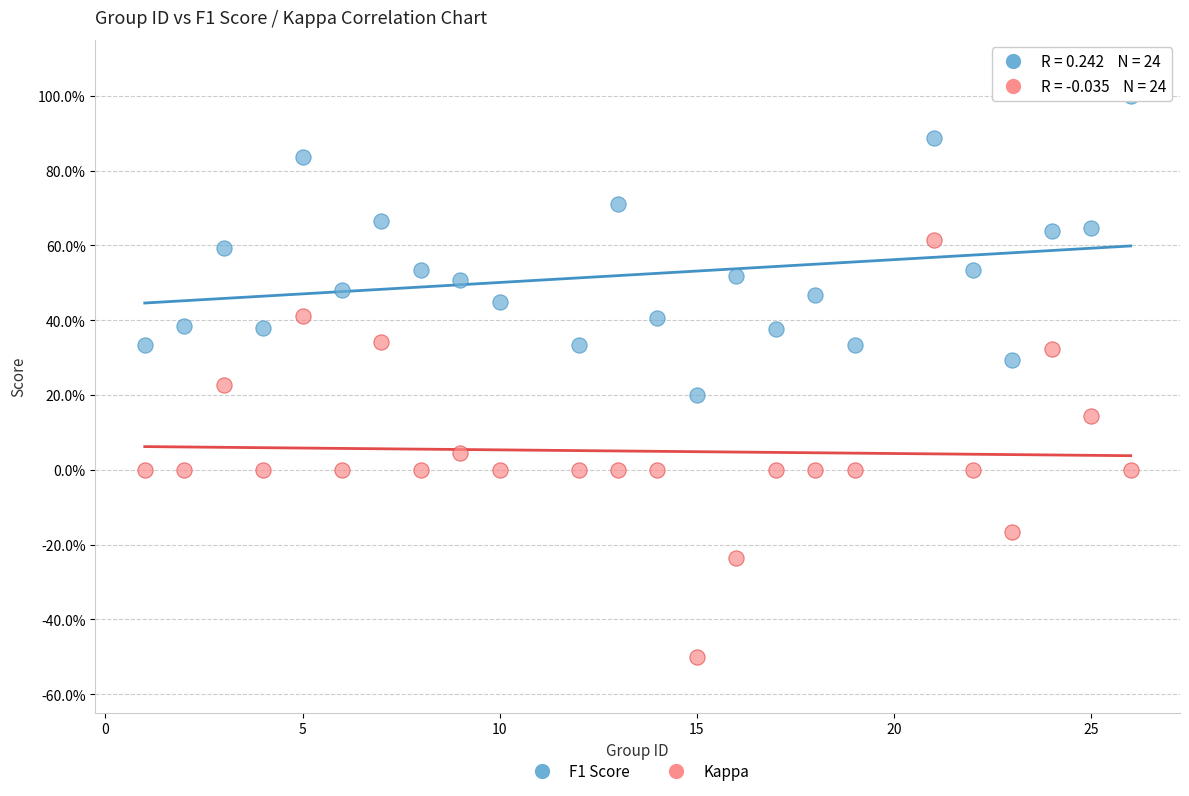

Which series reaches the maximum Y coordinate?

F1 Score